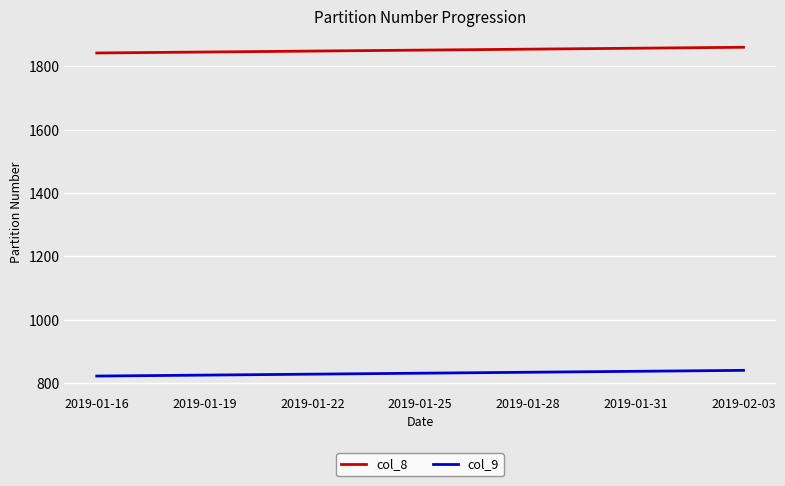

What is the greatest value displayed?

1860